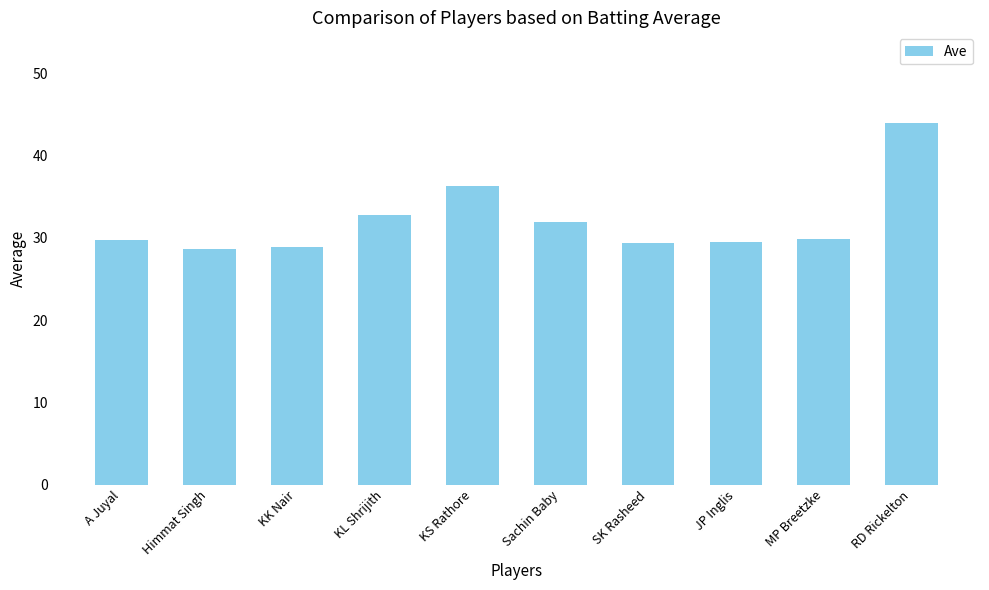

Between MP Breetzke and Himmat Singh, which is larger?

MP Breetzke